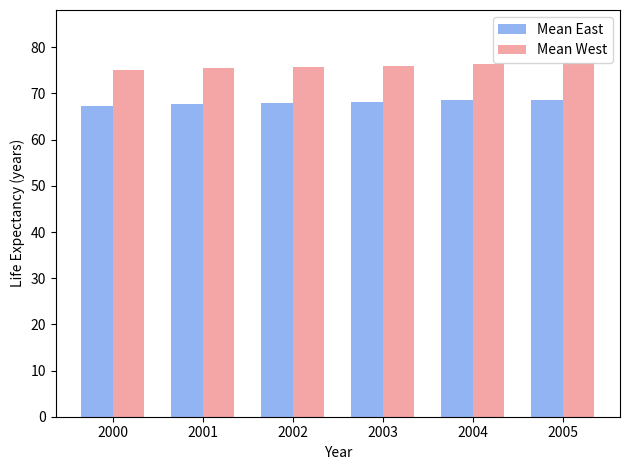

Does the chart contain any negative values?

No